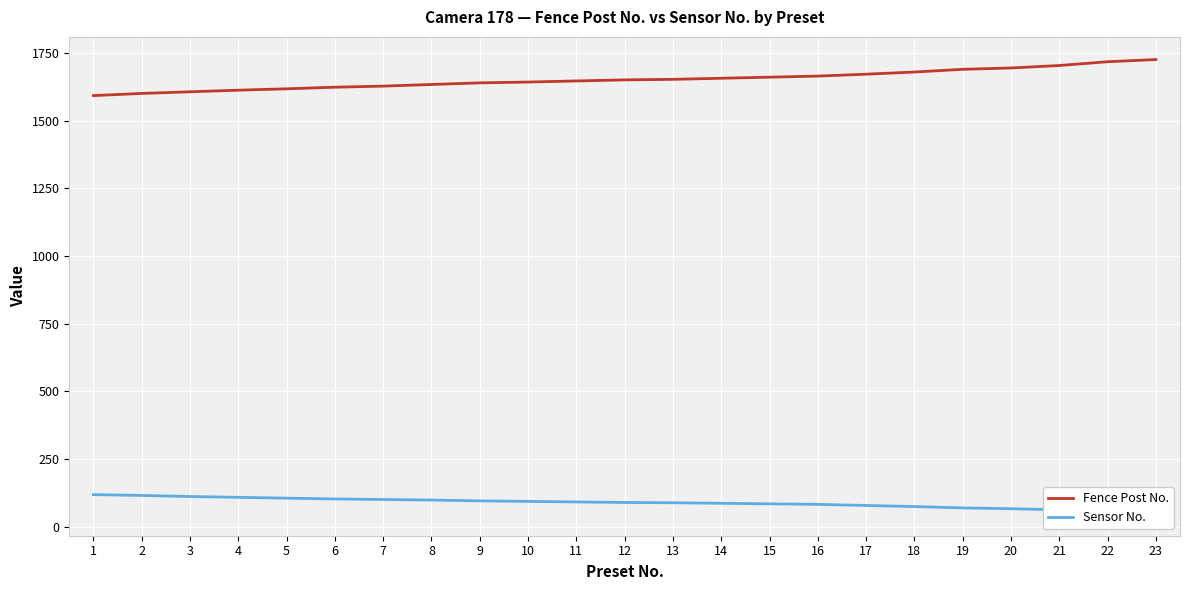

What is the average value of the Sensor No. series?

89